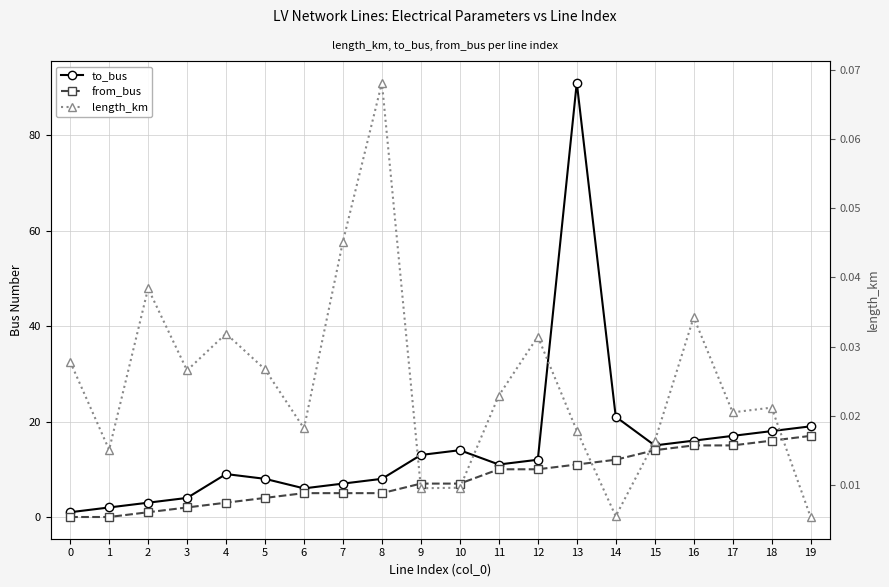

Between 15 and 19, which is larger?

19